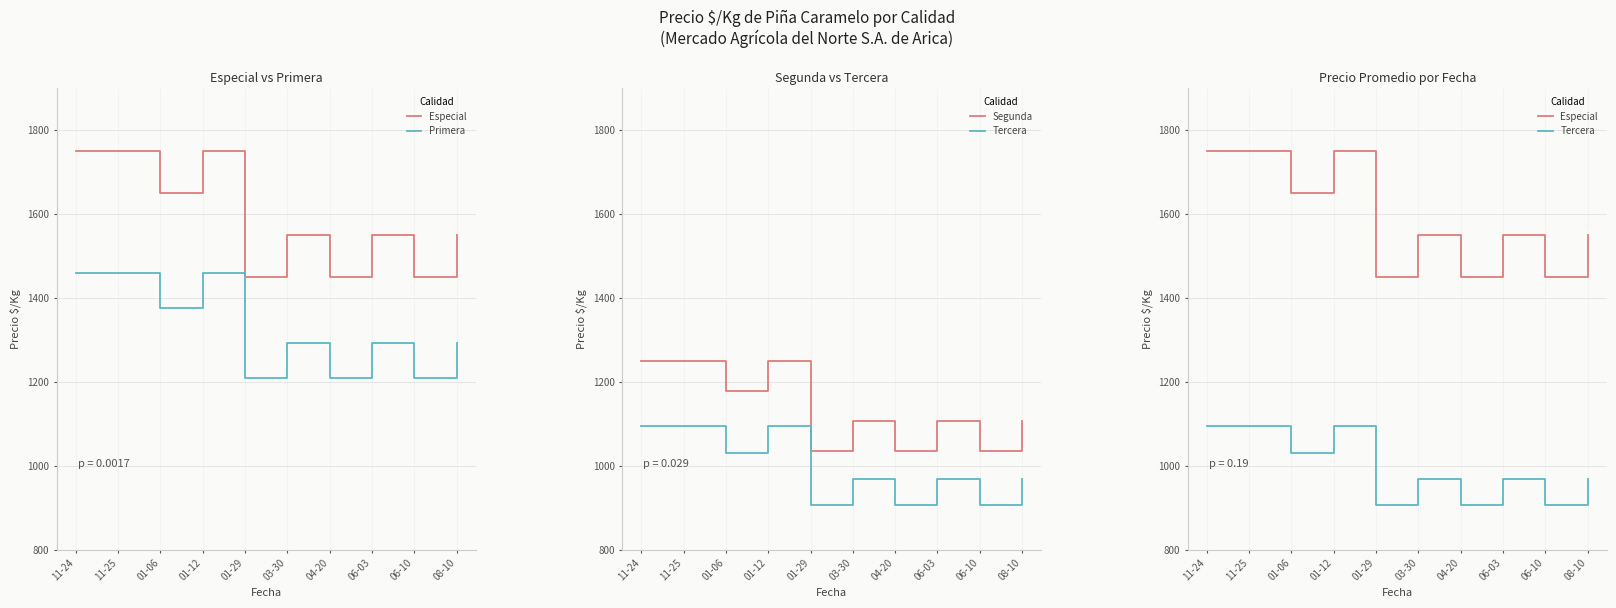

Reading left to right, extract all data points from this chart.

Especial: 11-24=1750	11-25=1750	01-06=1650	01-12=1750	01-29=1450	03-30=1550	04-20=1450	06-03=1550	06-10=1450	08-10=1550
Primera: 11-24=1458	11-25=1458	01-06=1375	01-12=1458	01-29=1208	03-30=1292	04-20=1208	06-03=1292	06-10=1208	08-10=1292
Segunda: 11-24=1250	11-25=1250	01-06=1179	01-12=1250	01-29=1036	03-30=1107	04-20=1036	06-03=1107	06-10=1036	08-10=1107
Tercera: 11-24=1094	11-25=1094	01-06=1031	01-12=1094	01-29=906	03-30=969	04-20=906	06-03=969	06-10=906	08-10=969